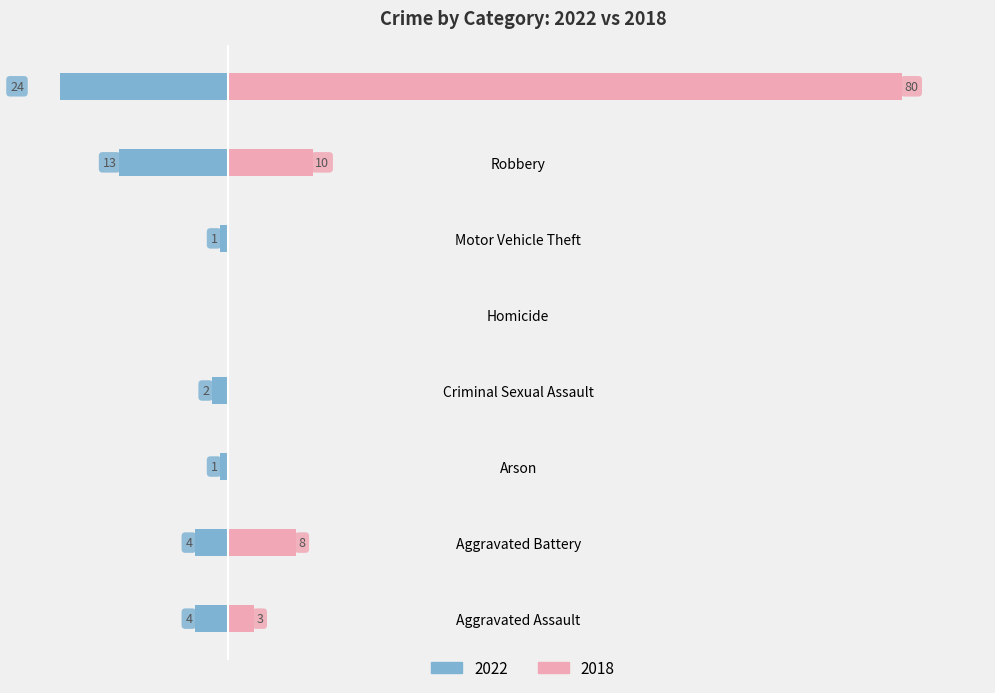

What is the label of the 1st bar from the left?

Aggravated Assault